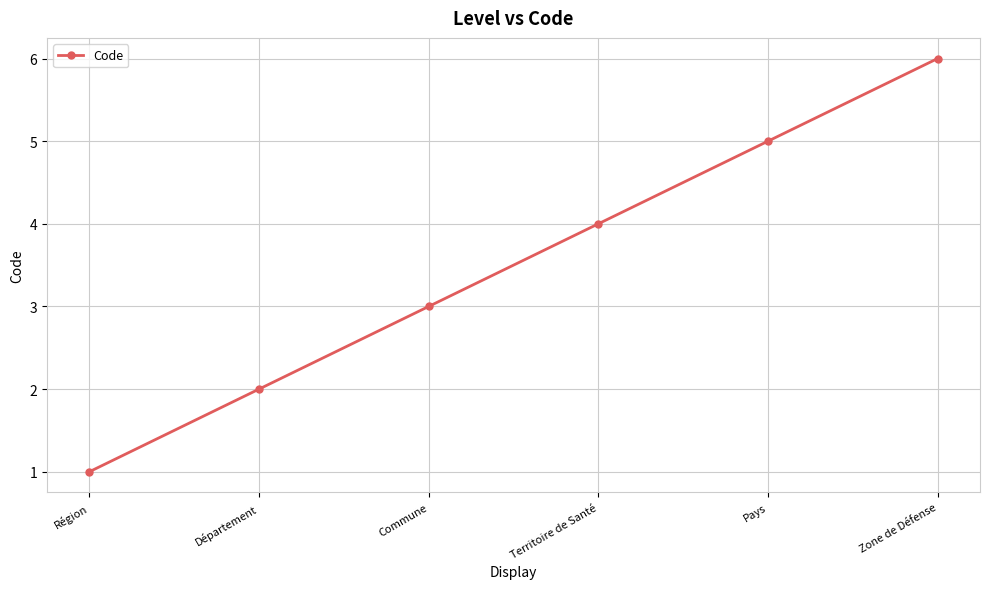

How many values are between 2 and 5?

4